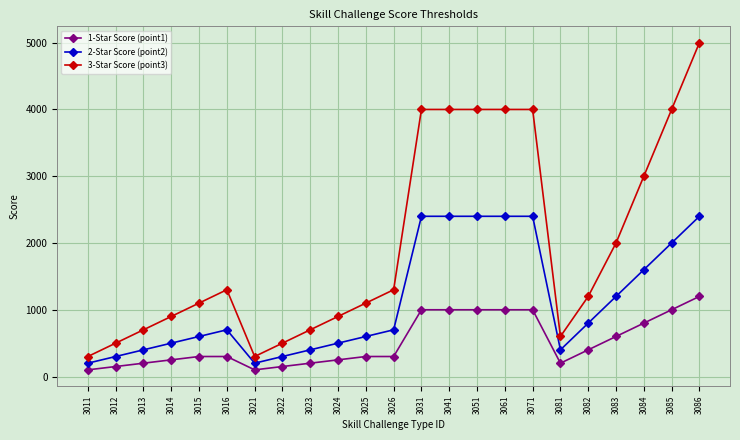

Which series has the largest total across all categories?

3-Star Score (point3)